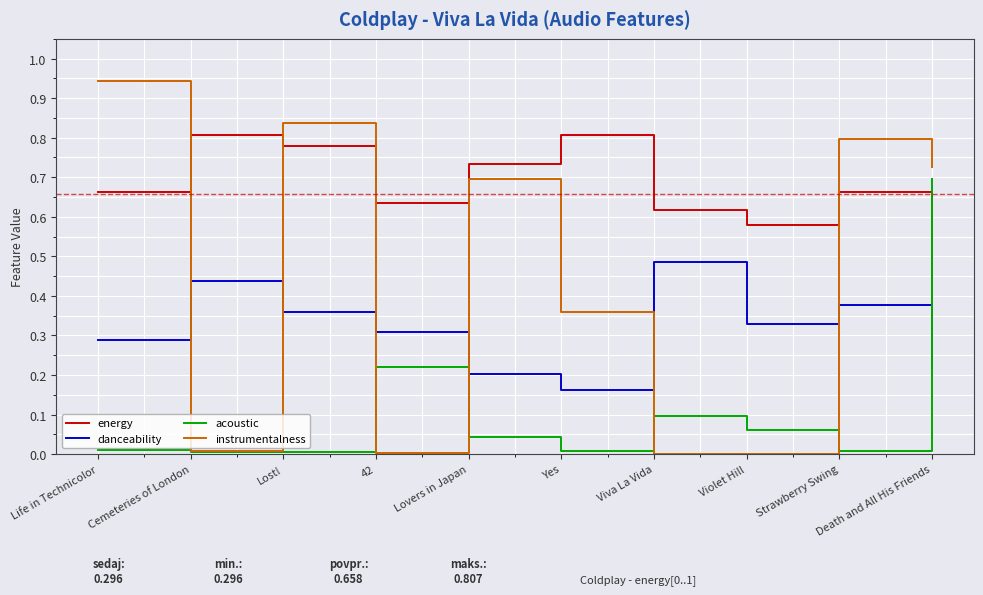

At which category is the sum across all series the highest?

Lost!